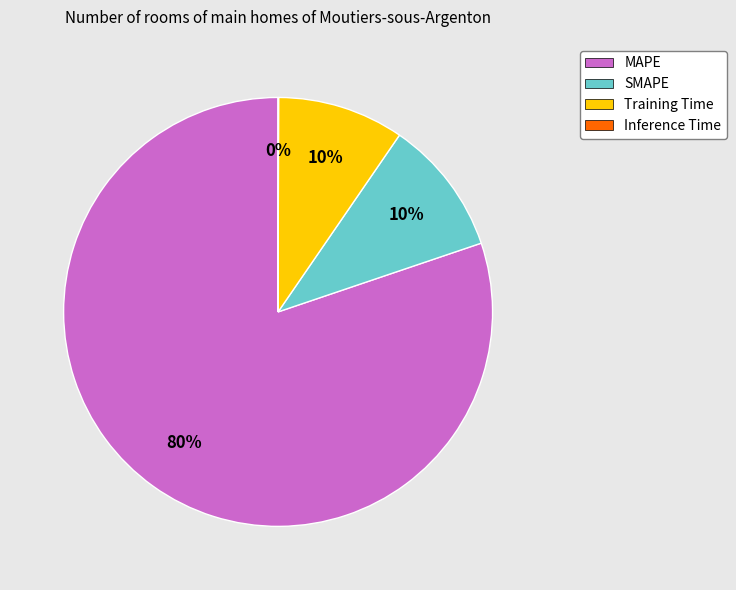

To the nearest percent, what percentage of the pie is MAPE?

80%